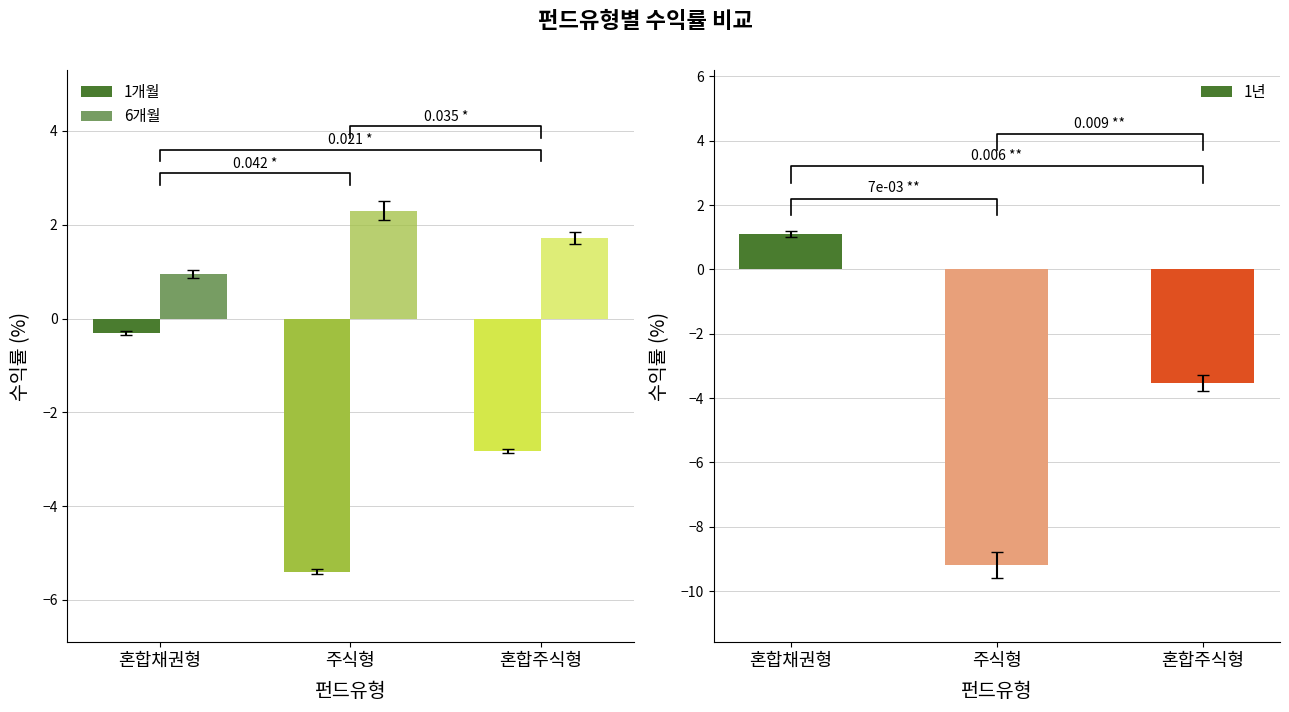

What are all the series names shown in the legend?

1개월, 6개월, 1년